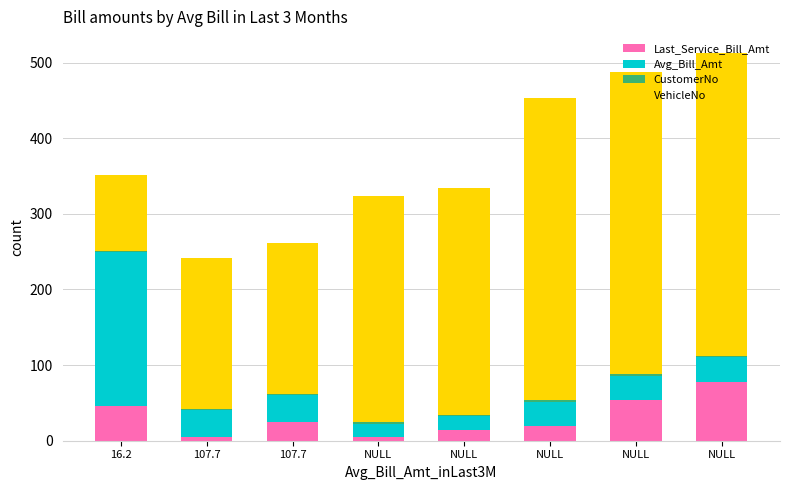

What is the label of the 6th bar from the right?

107.7